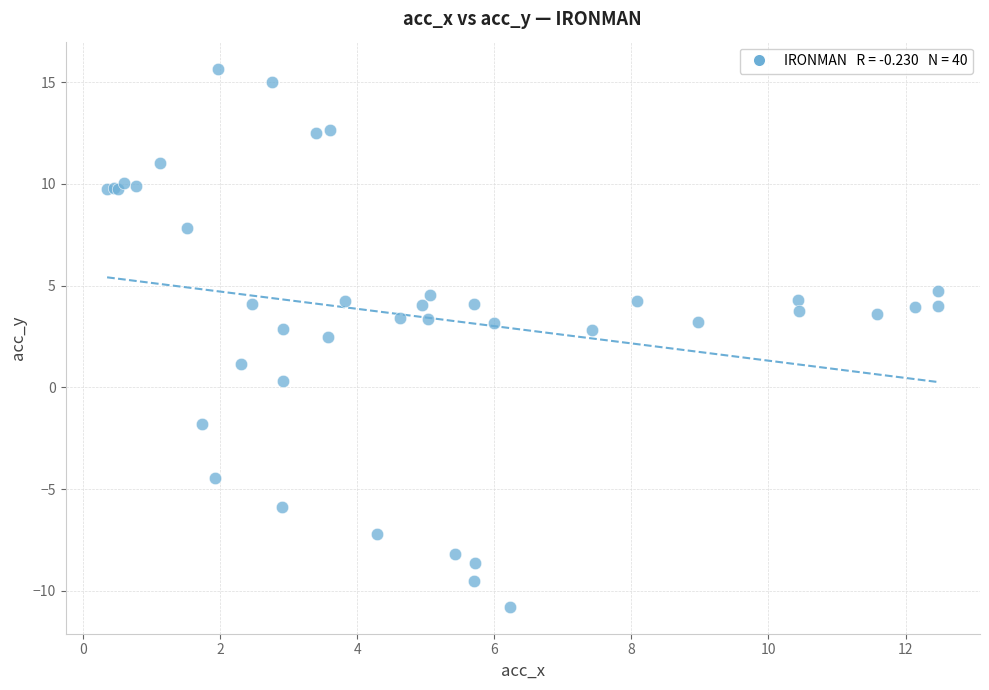

What Y value in the scatter plot is closest to 2?

2.5